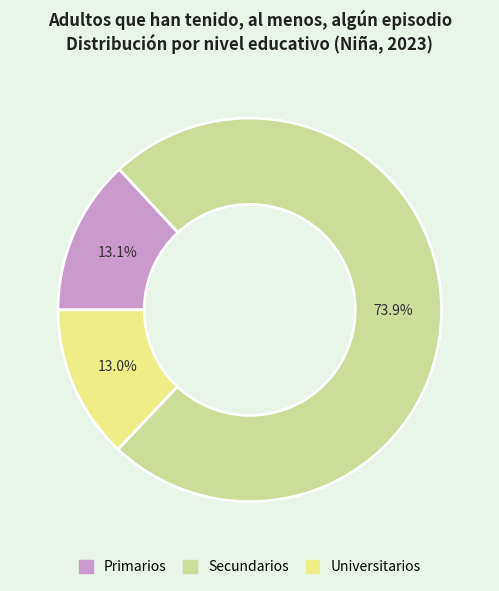

Approximately how many times larger is the value at Secundarios compared to Primarios?

5.6